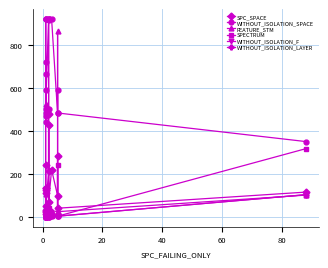

What is the minimum value shown in the chart?

1